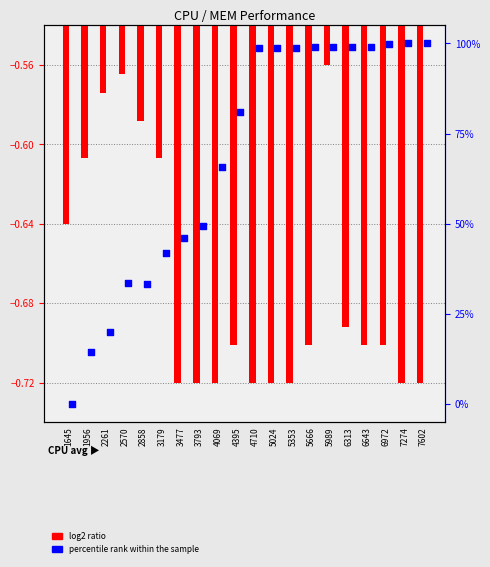

Is the value of log2 ratio at 5353 greater than the value of percentile rank within the sample at 2261?

No